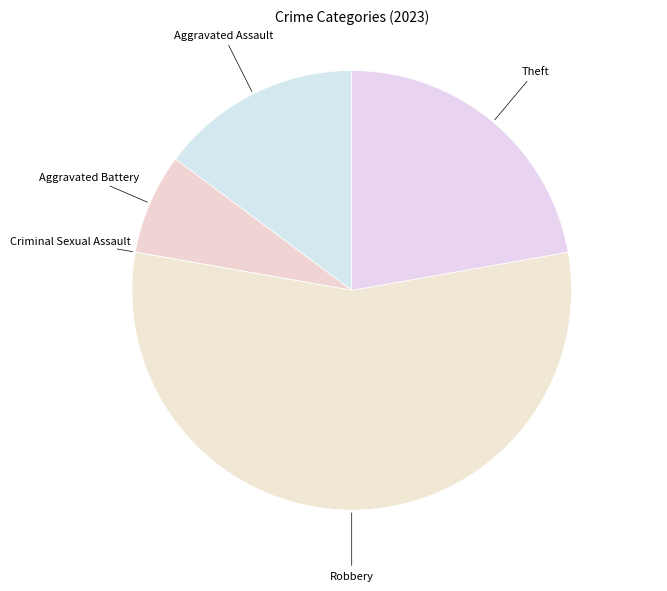

Is the sum of Aggravated Battery and Theft greater than half?

No